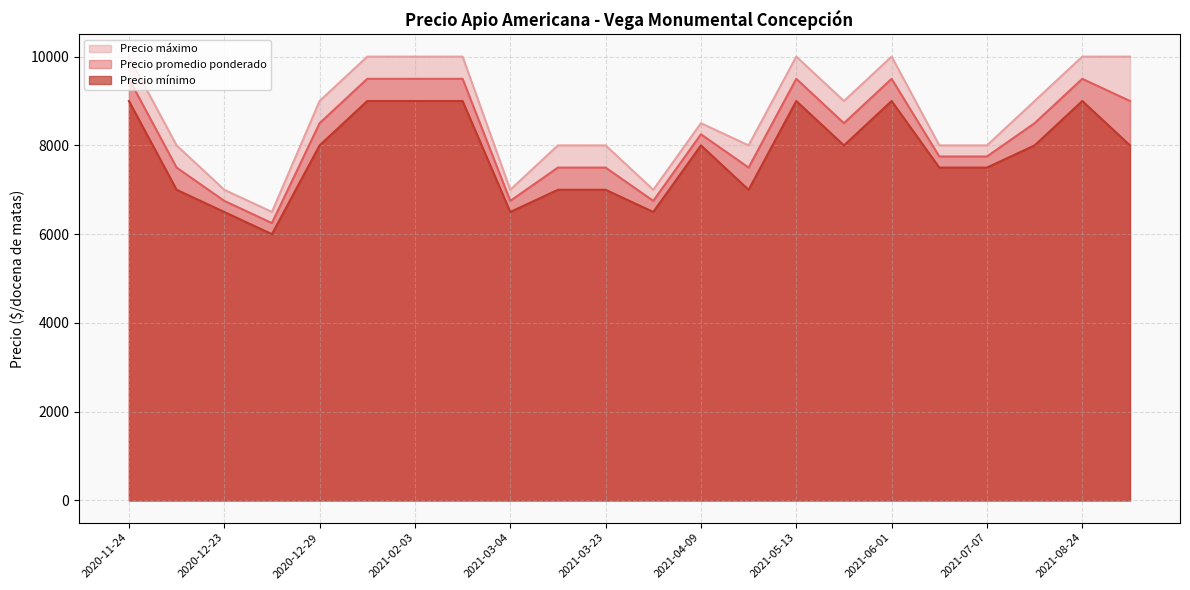

Which series has the largest total across all categories?

Precio máximo